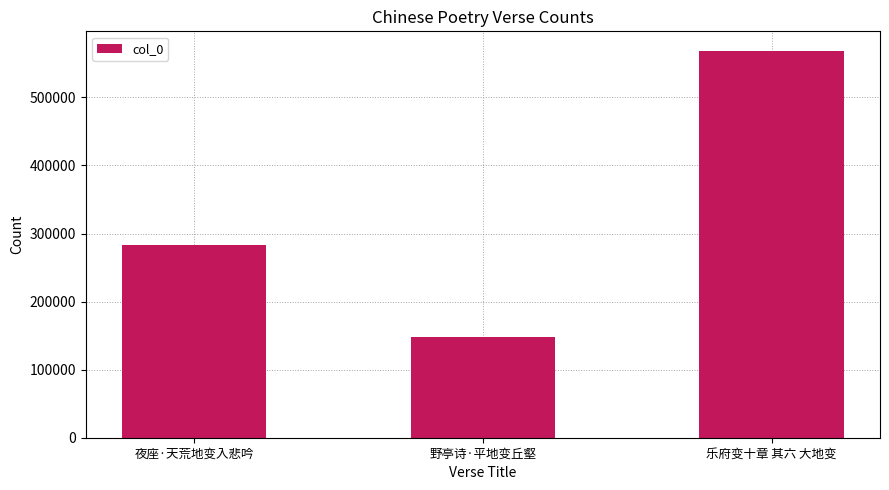

List the labels in order of value, smallest first.

野亭诗·平地变丘壑, 夜座·天荒地变入悲吟, 乐府变十章 其六 大地变